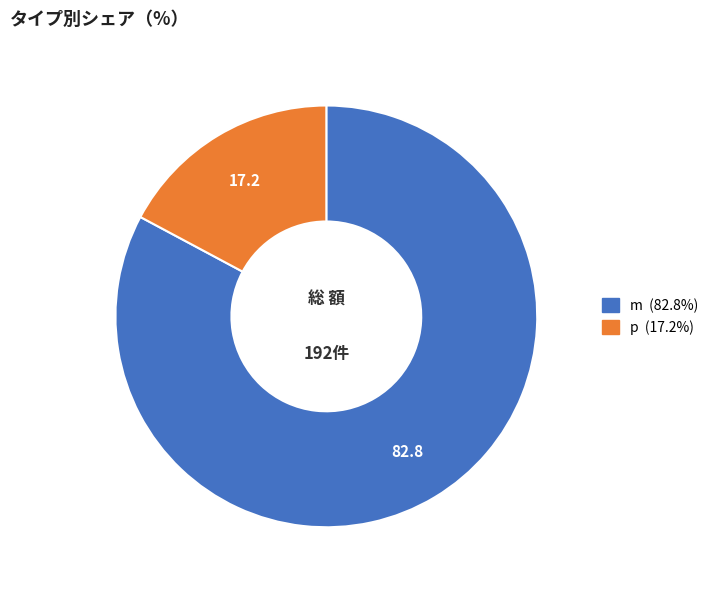

How many segments does this pie chart have?

2